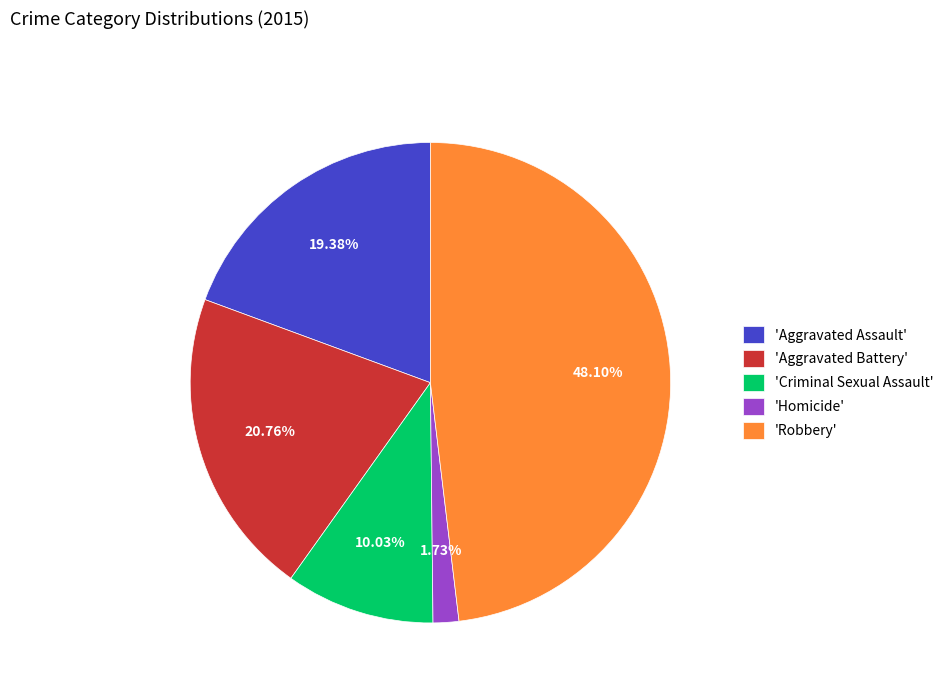

How many slices are in this pie chart?

5